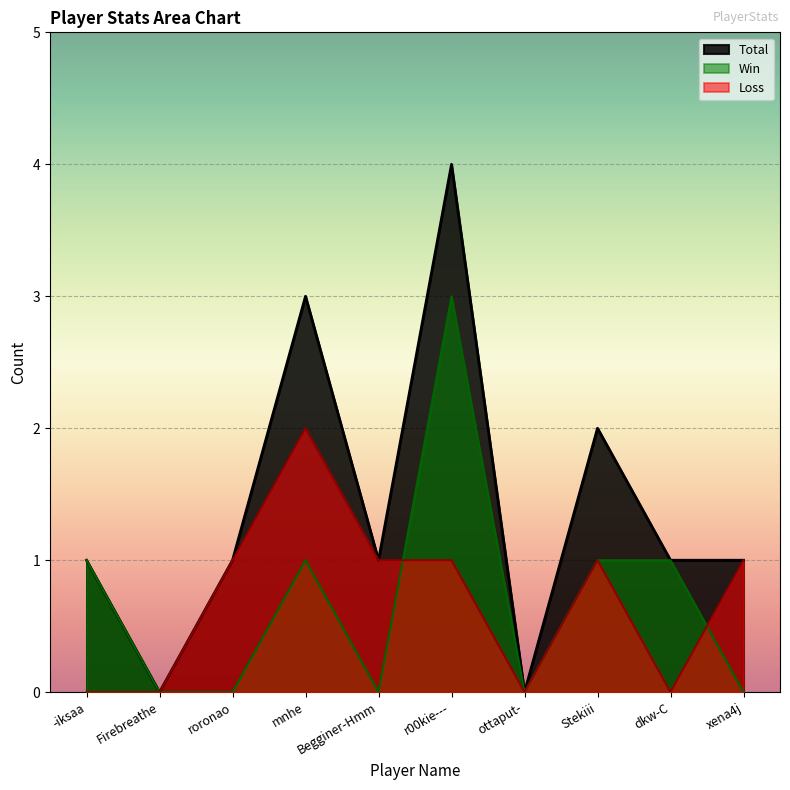

True or false: Loss and Total cross at least once.

False